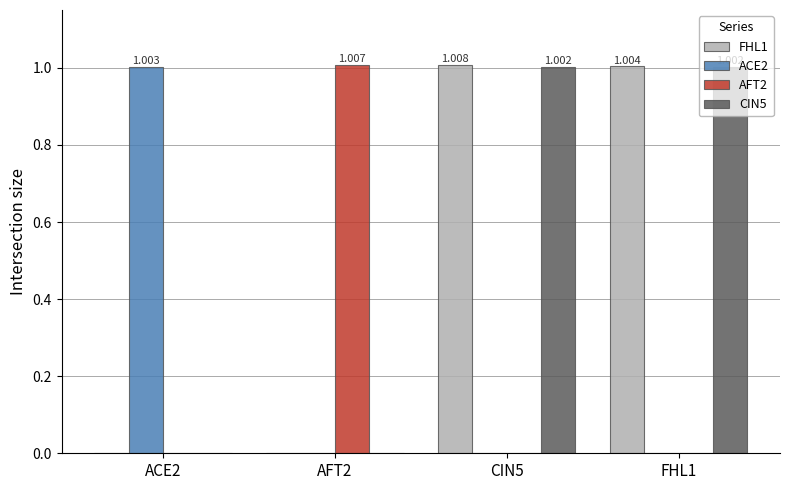

Is it true that ACE2 equals -0.5 at CIN5?

False